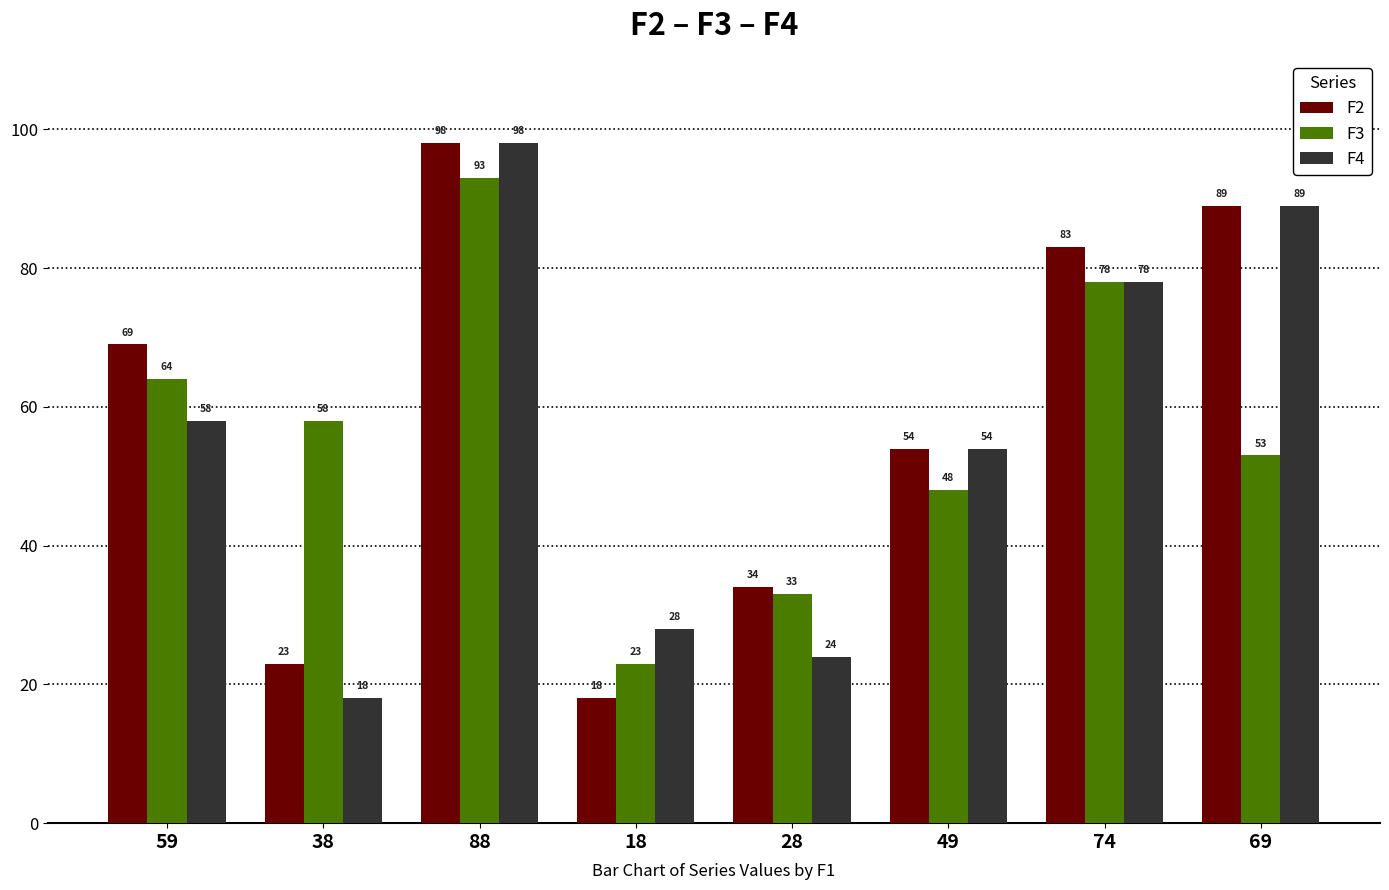

What is the average value of the F3 series?

56